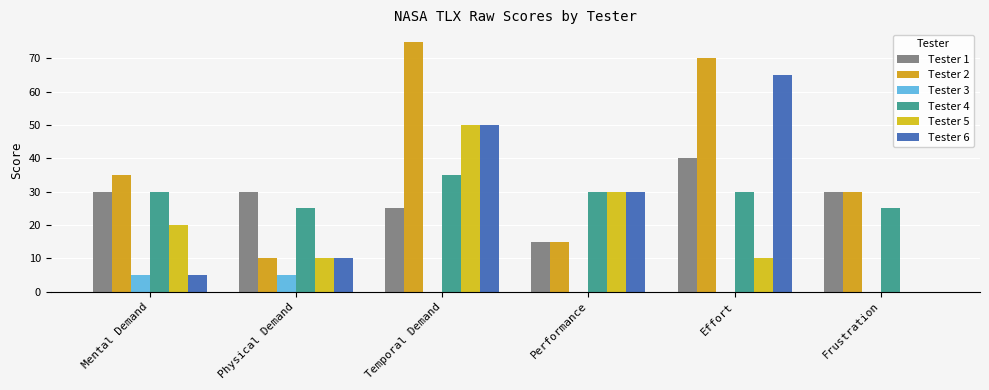

Are the bars horizontal?

No